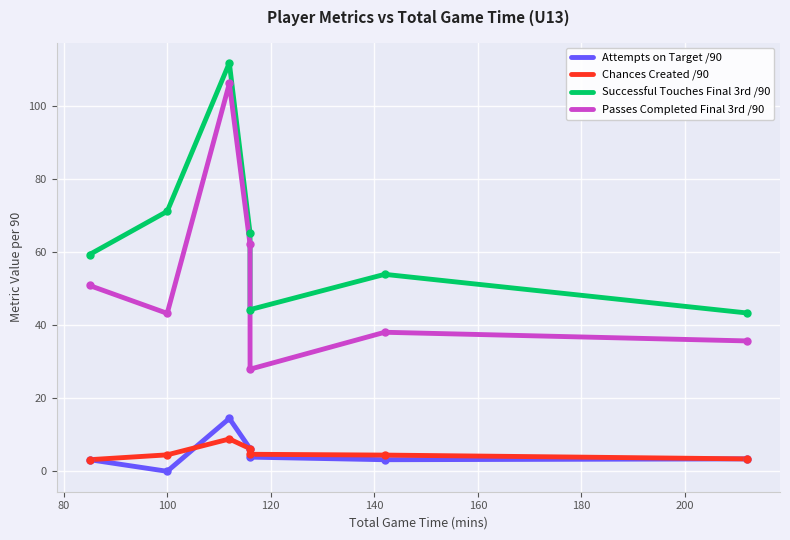

Reading right to left, list all the values displayed in this chart.

Attempts on Target /90: 3.4	3.2	3.9	6.2	14.5	0.0	3.2
Chances Created /90: 3.4	4.4	4.7	6.2	8.8	4.5	3.2
Successful Touches Final 3rd /90: 43.3	53.9	44.2	65.2	111.7	71.1	59.3
Passes Completed Final 3rd /90: 35.7	38.0	27.9	62.1	106.1	43.2	50.8